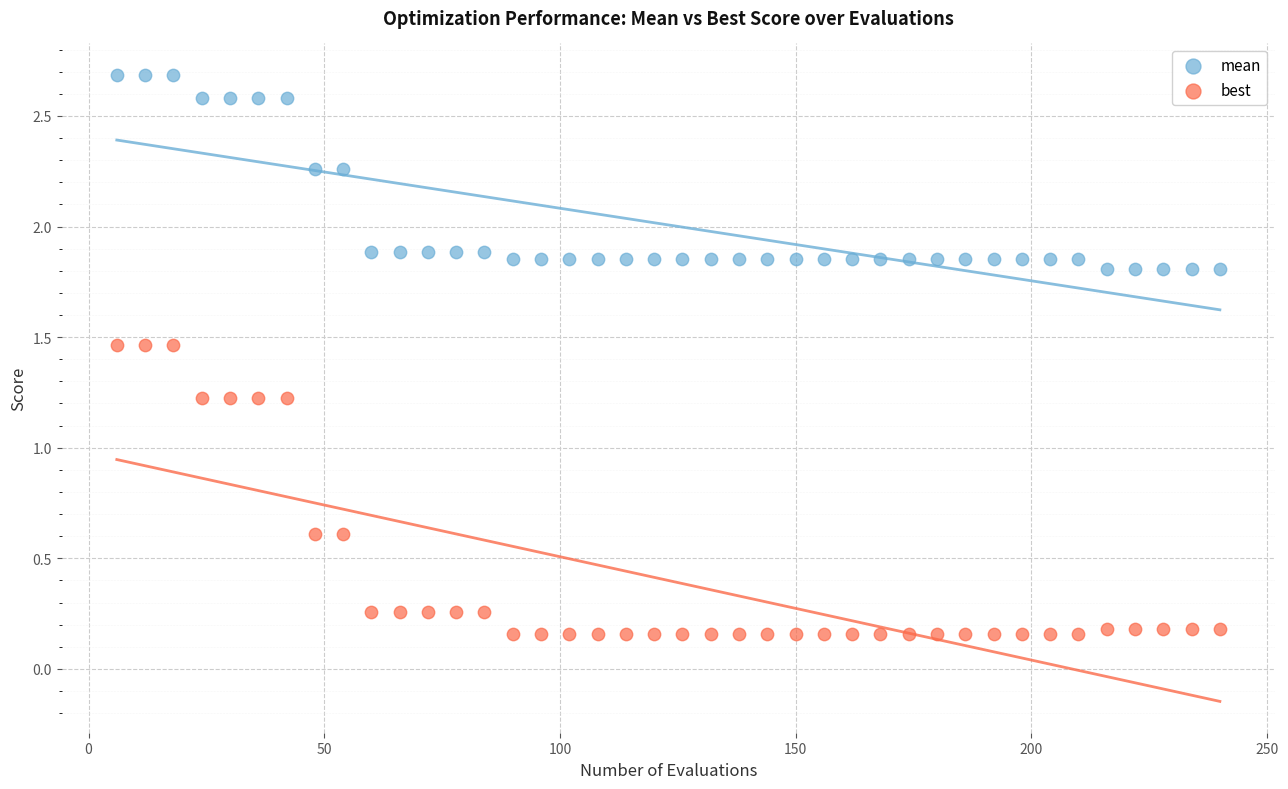

Which series contains the highest Y value?

mean